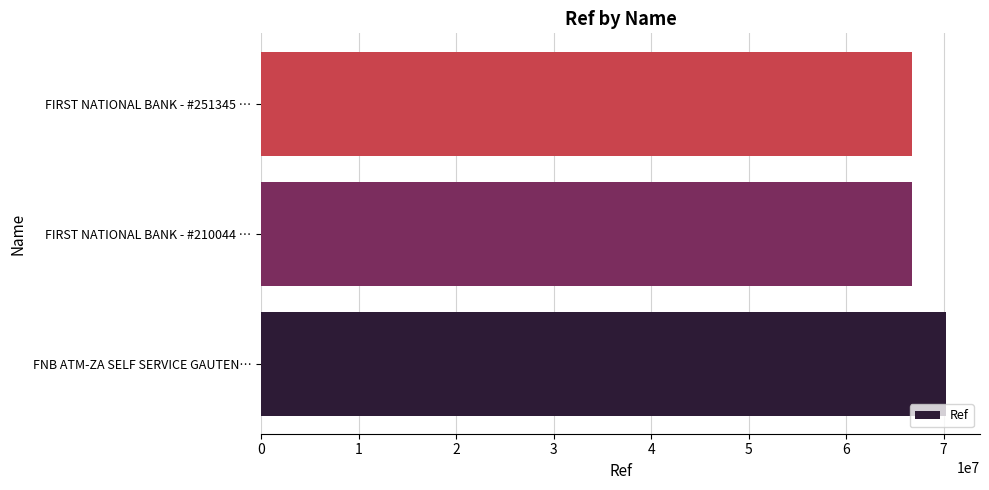

Is it true that the value at FNB ATM-ZA SELF SERVICE GAUTEN… is 70214761?

True